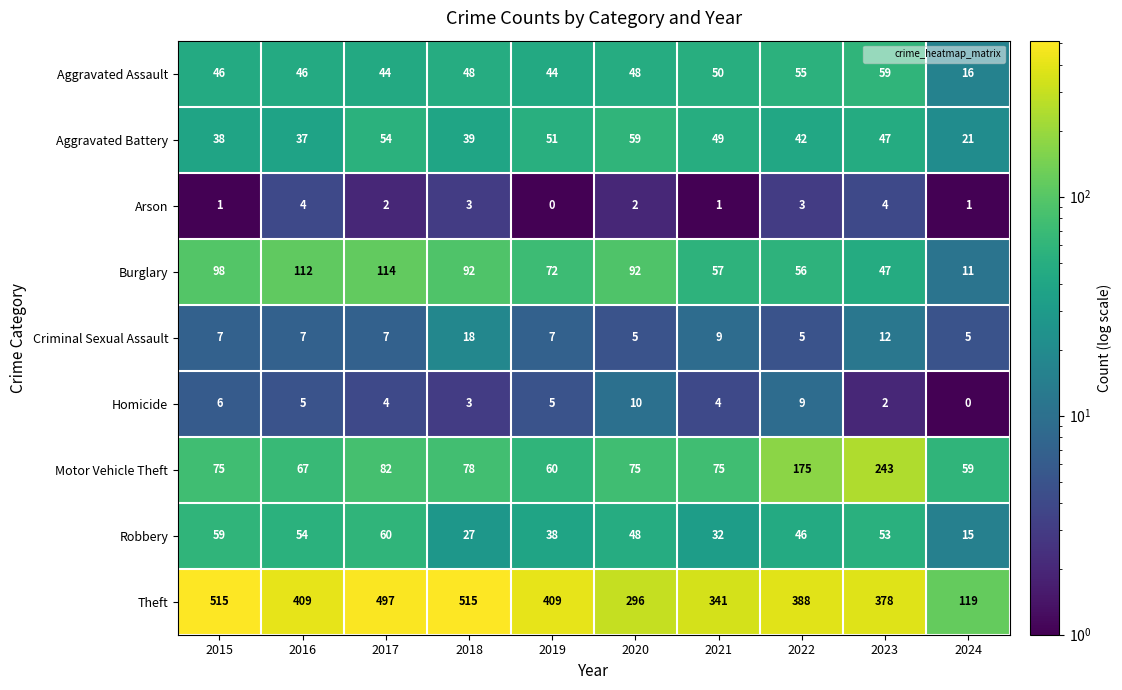

What is the difference between the maximum and minimum values in the Robbery series?

45